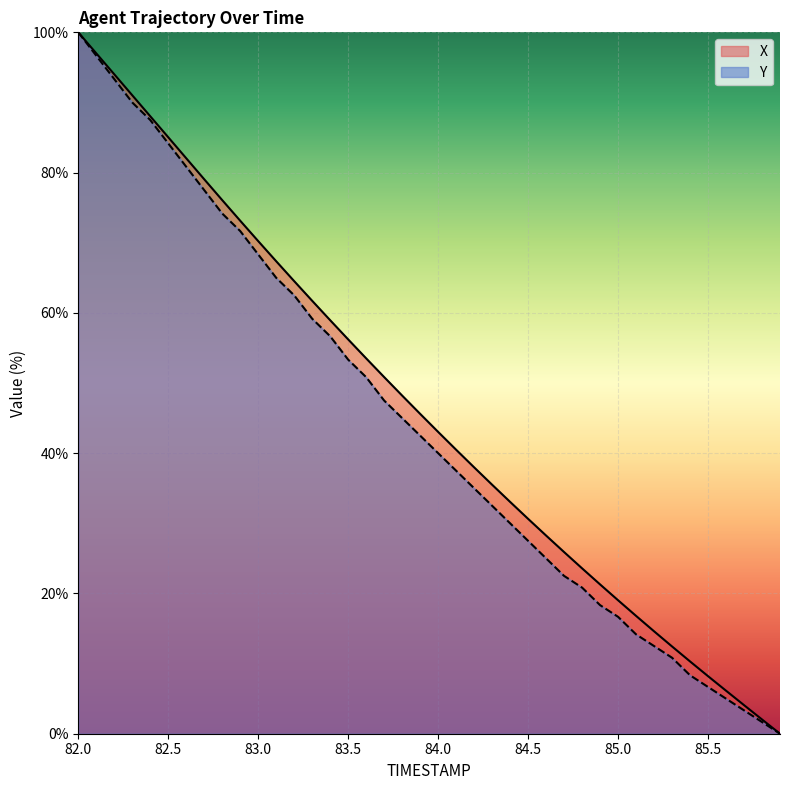

Which series has the largest range (max minus min)?

X